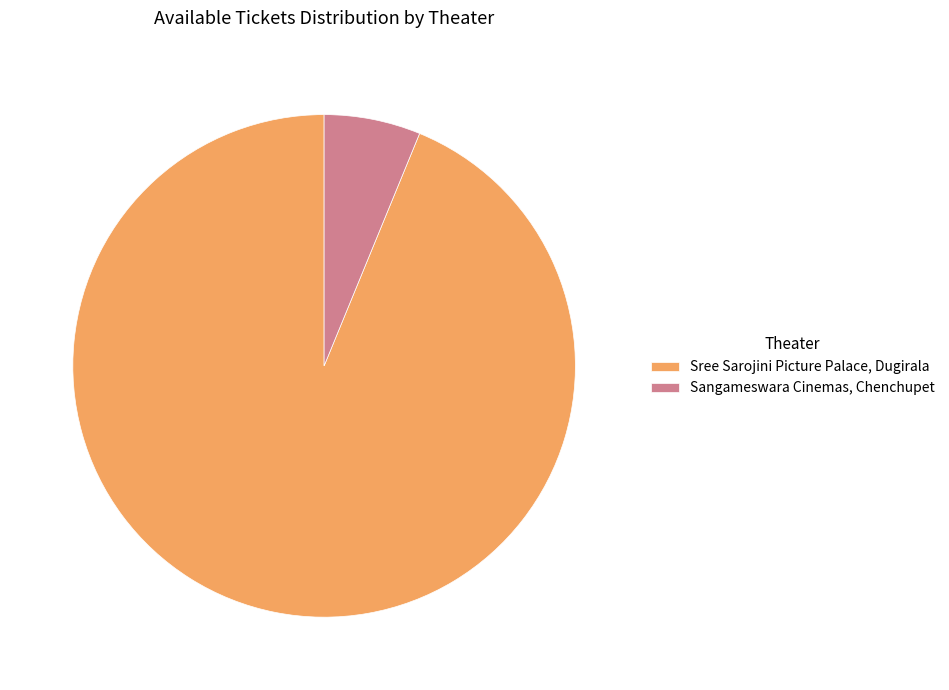

Count the number of slices in the pie.

2